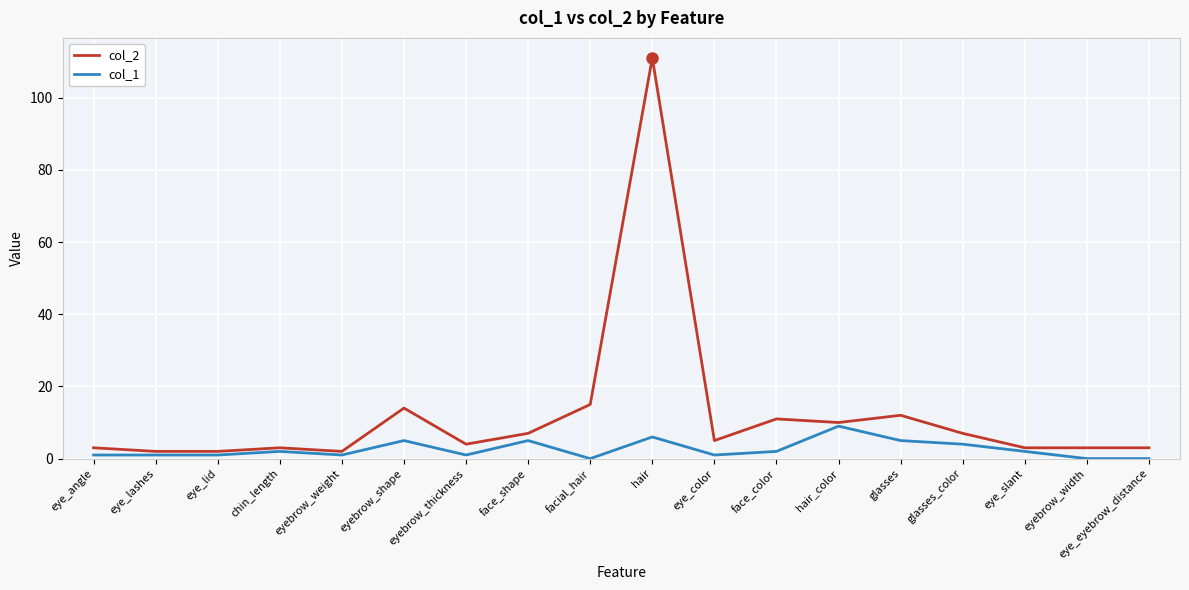

Which series changed the most between facial_hair and hair?

col_2